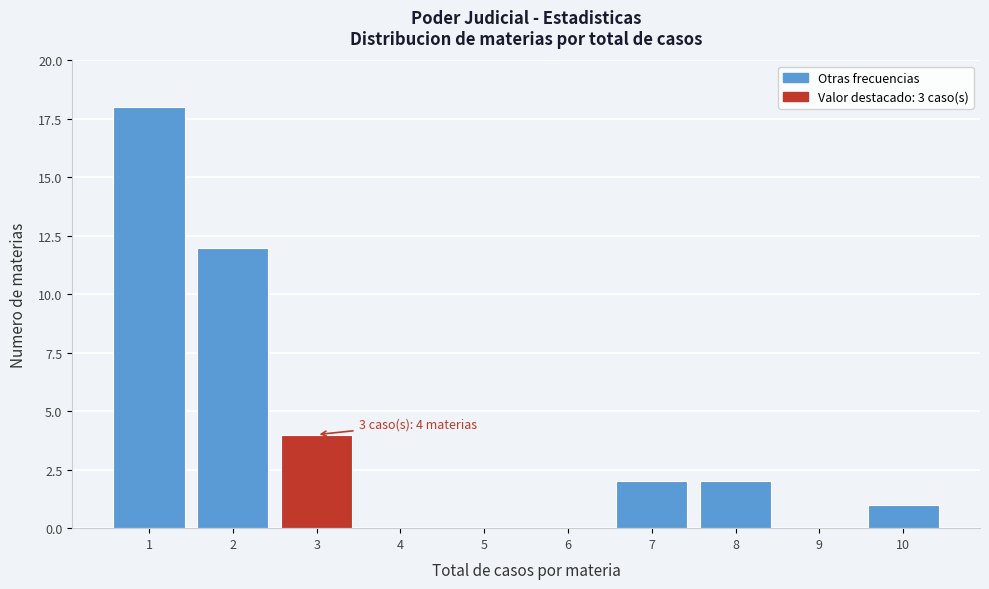

Reading left to right, list all the values displayed in this chart.

1=18	2=12	3=4	4=0	5=0	6=0	7=2	8=2	9=0	10=1